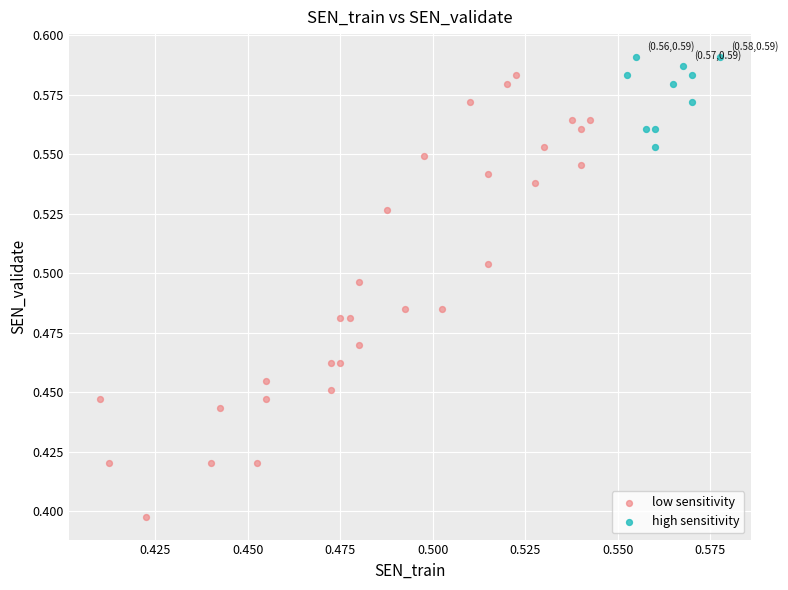

Which series has the widest spread of Y values?

low sensitivity